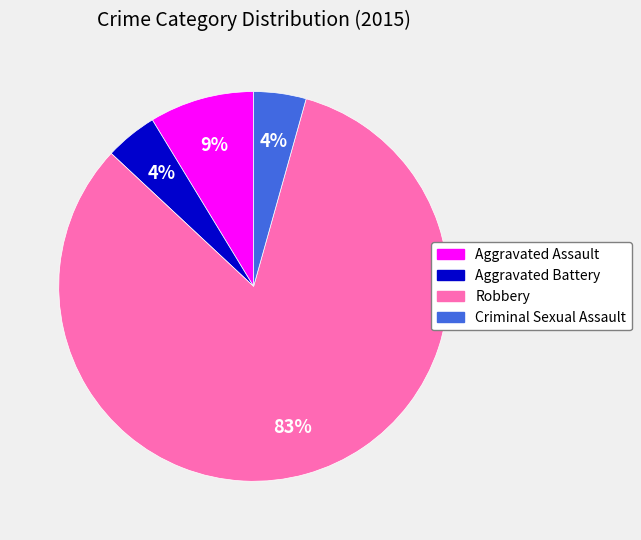

To the nearest percent, what is the average slice percentage?

25%